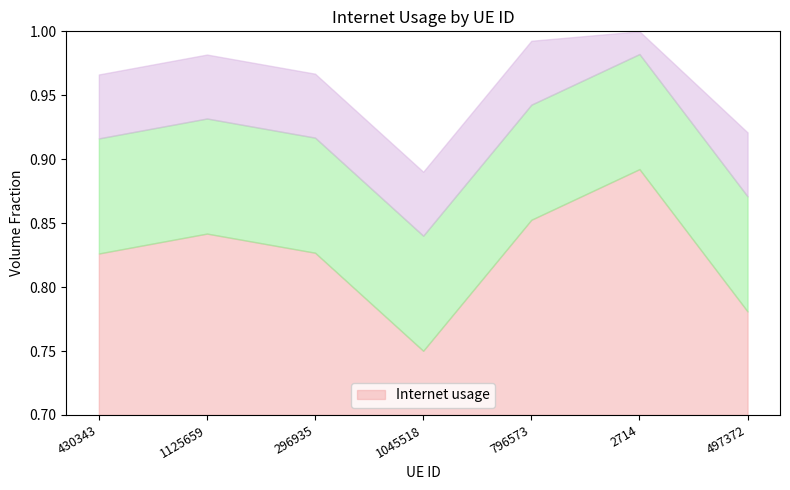

Reading right to left, list all the values displayed in this chart.

0.8	0.9	0.9	0.8	0.8	0.8	0.8